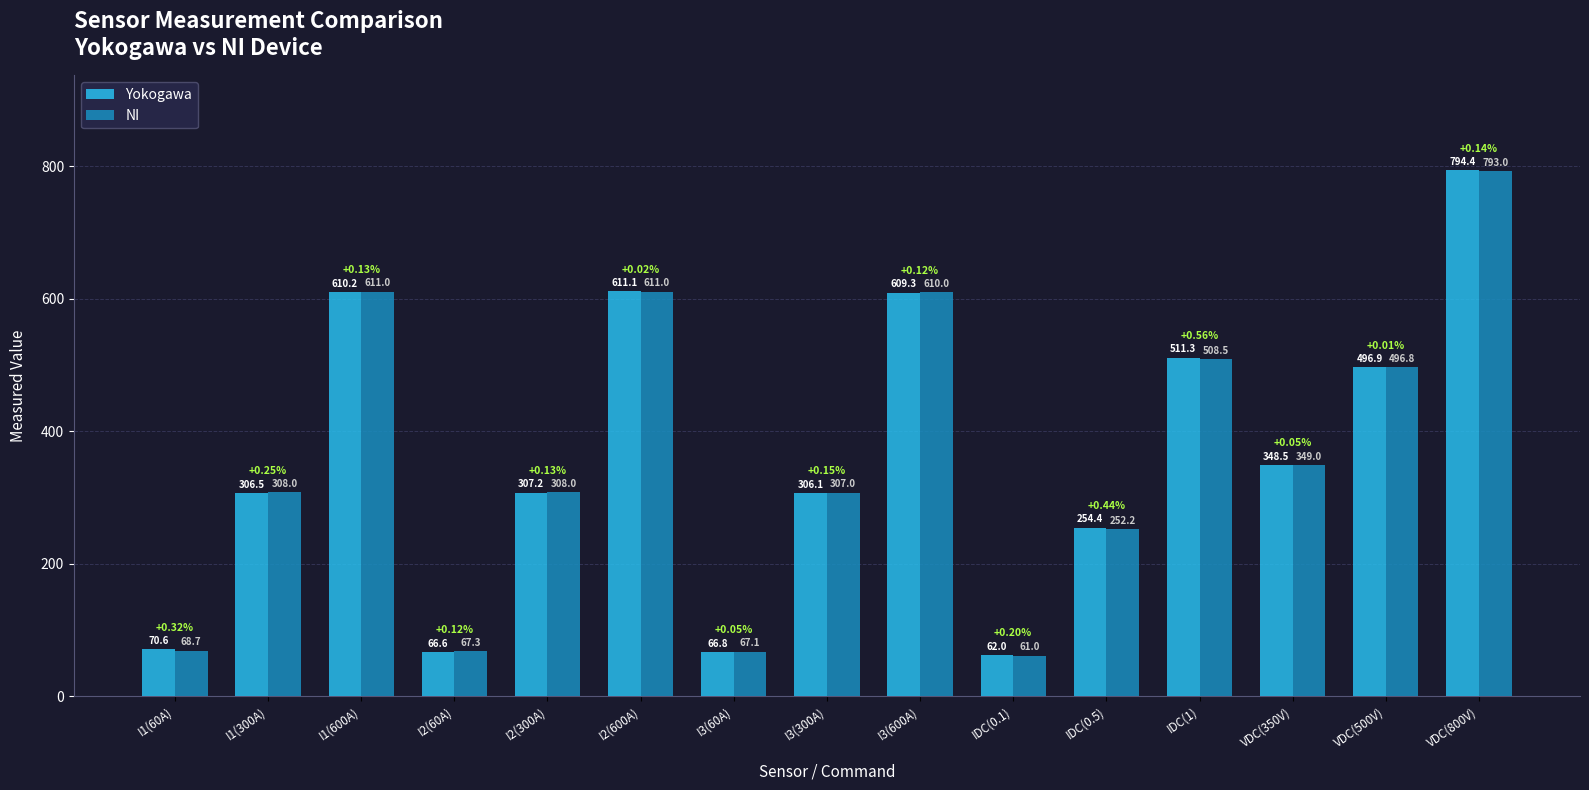

Which series has the largest range (max minus min)?

Yokogawa